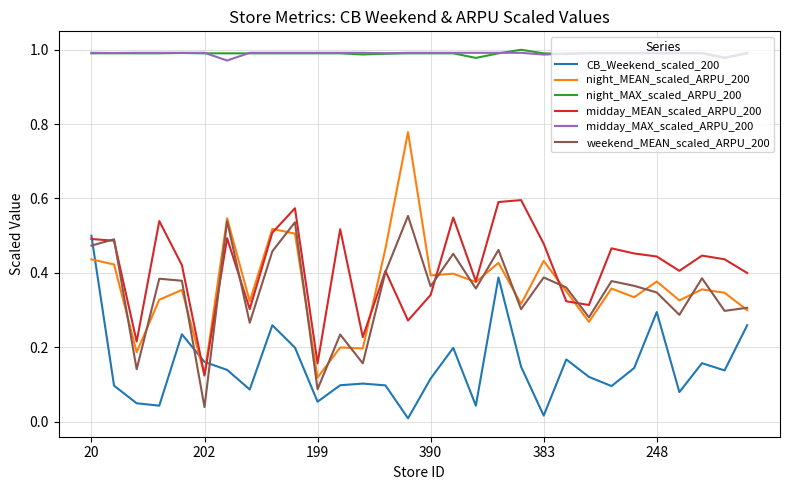

True or false: night_MAX_scaled_ARPU_200 and night_MEAN_scaled_ARPU_200 intersect in this chart.

False